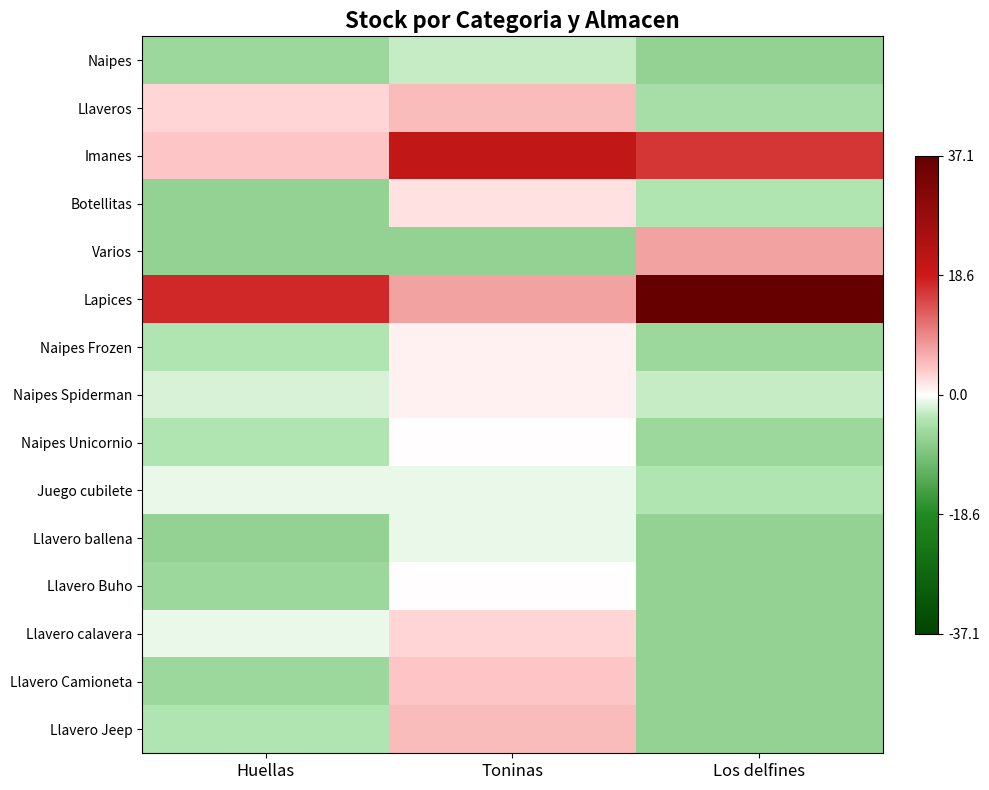

Reading right to left, what are all the values shown in this chart?

Naipes: Los delfines=-6.9	Toninas=-2.9	Huellas=-5.9
Llaveros: Los delfines=-4.9	Toninas=5.1	Huellas=3.1
Imanes: Los delfines=16.1	Toninas=20.1	Huellas=4.1
Botellitas: Los delfines=-3.9	Toninas=2.1	Huellas=-6.9
Varios: Los delfines=7.1	Toninas=-6.9	Huellas=-6.9
Lapices: Los delfines=37.1	Toninas=7.1	Huellas=17.1
Naipes Frozen: Los delfines=-5.9	Toninas=1.1	Huellas=-3.9
Naipes Spiderman: Los delfines=-2.9	Toninas=1.1	Huellas=-1.9
Naipes Unicornio: Los delfines=-5.9	Toninas=0.1	Huellas=-3.9
Juego cubilete: Los delfines=-3.9	Toninas=-0.9	Huellas=-0.9
Llavero ballena: Los delfines=-6.9	Toninas=-0.9	Huellas=-6.9
Llavero Buho: Los delfines=-6.9	Toninas=0.1	Huellas=-5.9
Llavero calavera: Los delfines=-6.9	Toninas=3.1	Huellas=-0.9
Llavero Camioneta: Los delfines=-6.9	Toninas=4.1	Huellas=-5.9
Llavero Jeep: Los delfines=-6.9	Toninas=5.1	Huellas=-3.9